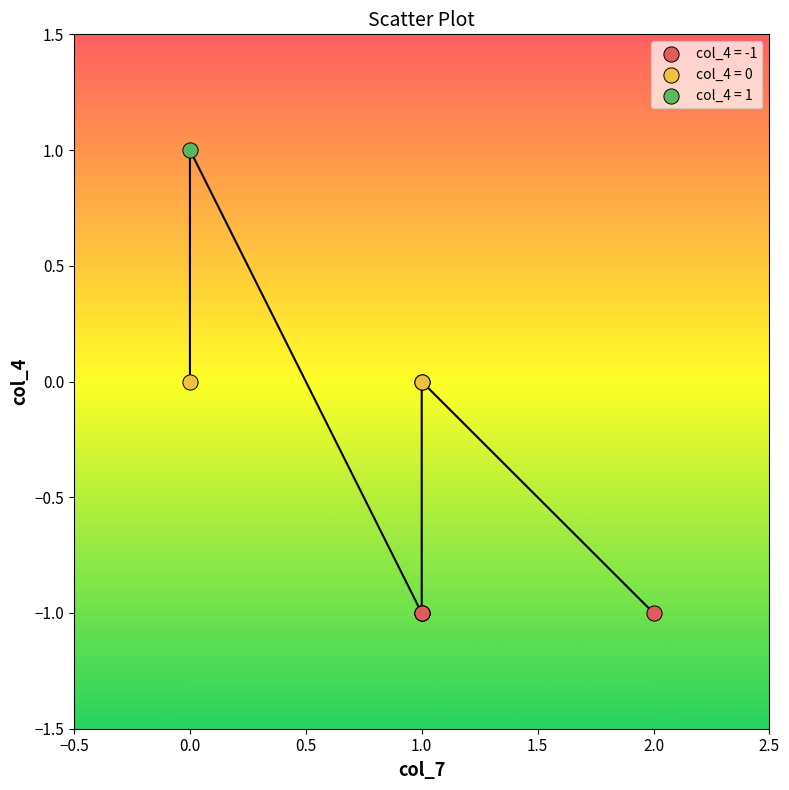

Which series reaches the minimum Y coordinate?

col_4 = -1